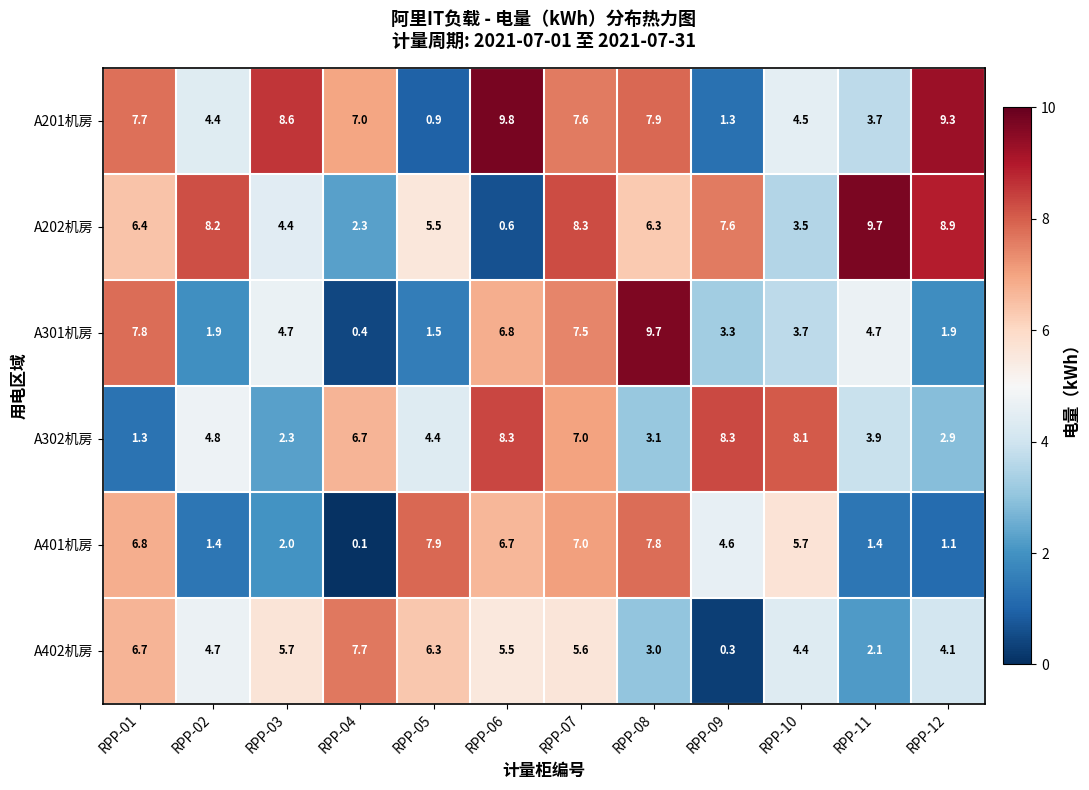

What is the difference between the A302机房 values at RPP-02 and RPP-09?

3.5